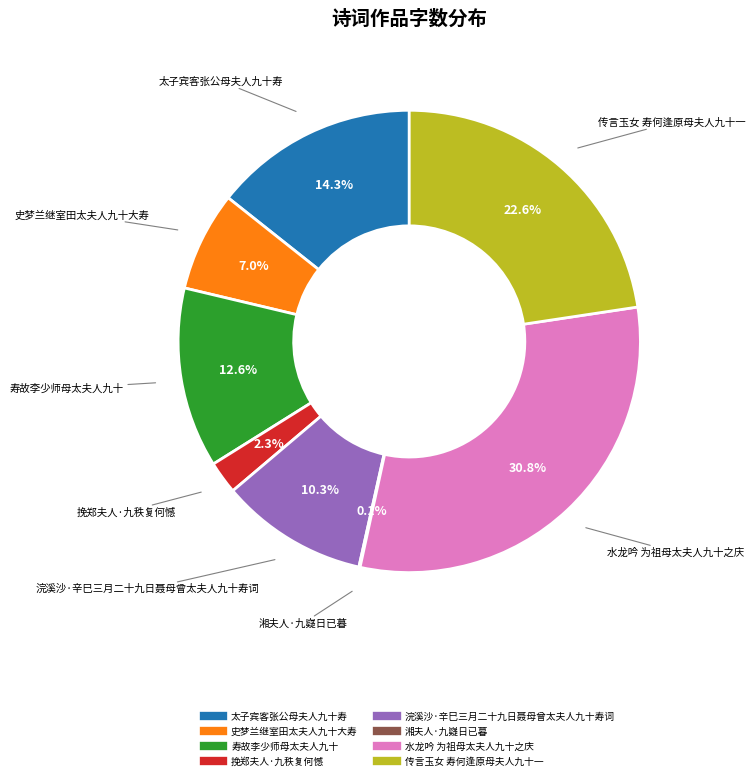

The 浣溪沙·辛巳三月二十九日聂母曾太夫人九十寿词 slice represents 10% of the pie. True or false?

True